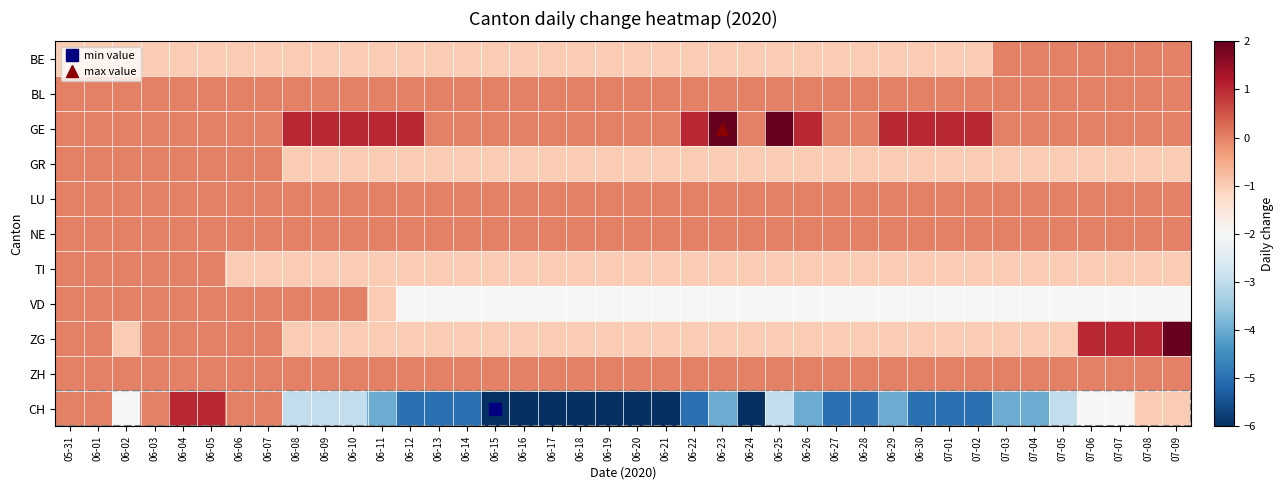

Reading left to right, extract all data points from this chart.

BE: 05-31=-1	06-01=-1	06-02=-1	06-03=-1	06-04=-1	06-05=-1	06-06=-1	06-07=-1	06-08=-1	06-09=-1	06-10=-1	06-11=-1	06-12=-1	06-13=-1	06-14=-1	06-15=-1	06-16=-1	06-17=-1	06-18=-1	06-19=-1	06-20=-1	06-21=-1	06-22=-1	06-23=-1	06-24=-1	06-25=-1	06-26=-1	06-27=-1	06-28=-1	06-29=-1	06-30=-1	07-01=-1	07-02=-1	07-03=0	07-04=0	07-05=0	07-06=0	07-07=0	07-08=0	07-09=0
BL: 05-31=0	06-01=0	06-02=0	06-03=0	06-04=0	06-05=0	06-06=0	06-07=0	06-08=0	06-09=0	06-10=0	06-11=0	06-12=0	06-13=0	06-14=0	06-15=0	06-16=0	06-17=0	06-18=0	06-19=0	06-20=0	06-21=0	06-22=0	06-23=0	06-24=0	06-25=0	06-26=0	06-27=0	06-28=0	06-29=0	06-30=0	07-01=0	07-02=0	07-03=0	07-04=0	07-05=0	07-06=0	07-07=0	07-08=0	07-09=0
GE: 05-31=0	06-01=0	06-02=0	06-03=0	06-04=0	06-05=0	06-06=0	06-07=0	06-08=1	06-09=1	06-10=1	06-11=1	06-12=1	06-13=0	06-14=0	06-15=0	06-16=0	06-17=0	06-18=0	06-19=0	06-20=0	06-21=0	06-22=1	06-23=2	06-24=0	06-25=2	06-26=1	06-27=0	06-28=0	06-29=1	06-30=1	07-01=1	07-02=1	07-03=0	07-04=0	07-05=0	07-06=0	07-07=0	07-08=0	07-09=0
GR: 05-31=0	06-01=0	06-02=0	06-03=0	06-04=0	06-05=0	06-06=0	06-07=0	06-08=-1	06-09=-1	06-10=-1	06-11=-1	06-12=-1	06-13=-1	06-14=-1	06-15=-1	06-16=-1	06-17=-1	06-18=-1	06-19=-1	06-20=-1	06-21=-1	06-22=-1	06-23=-1	06-24=-1	06-25=-1	06-26=-1	06-27=-1	06-28=-1	06-29=-1	06-30=-1	07-01=-1	07-02=-1	07-03=-1	07-04=-1	07-05=-1	07-06=-1	07-07=-1	07-08=-1	07-09=-1
LU: 05-31=0	06-01=0	06-02=0	06-03=0	06-04=0	06-05=0	06-06=0	06-07=0	06-08=0	06-09=0	06-10=0	06-11=0	06-12=0	06-13=0	06-14=0	06-15=0	06-16=0	06-17=0	06-18=0	06-19=0	06-20=0	06-21=0	06-22=0	06-23=0	06-24=0	06-25=0	06-26=0	06-27=0	06-28=0	06-29=0	06-30=0	07-01=0	07-02=0	07-03=0	07-04=0	07-05=0	07-06=0	07-07=0	07-08=0	07-09=0
NE: 05-31=0	06-01=0	06-02=0	06-03=0	06-04=0	06-05=0	06-06=0	06-07=0	06-08=0	06-09=0	06-10=0	06-11=0	06-12=0	06-13=0	06-14=0	06-15=0	06-16=0	06-17=0	06-18=0	06-19=0	06-20=0	06-21=0	06-22=0	06-23=0	06-24=0	06-25=0	06-26=0	06-27=0	06-28=0	06-29=0	06-30=0	07-01=0	07-02=0	07-03=0	07-04=0	07-05=0	07-06=0	07-07=0	07-08=0	07-09=0
TI: 05-31=0	06-01=0	06-02=0	06-03=0	06-04=0	06-05=0	06-06=-1	06-07=-1	06-08=-1	06-09=-1	06-10=-1	06-11=-1	06-12=-1	06-13=-1	06-14=-1	06-15=-1	06-16=-1	06-17=-1	06-18=-1	06-19=-1	06-20=-1	06-21=-1	06-22=-1	06-23=-1	06-24=-1	06-25=-1	06-26=-1	06-27=-1	06-28=-1	06-29=-1	06-30=-1	07-01=-1	07-02=-1	07-03=-1	07-04=-1	07-05=-1	07-06=-1	07-07=-1	07-08=-1	07-09=-1
VD: 05-31=0	06-01=0	06-02=0	06-03=0	06-04=0	06-05=0	06-06=0	06-07=0	06-08=0	06-09=0	06-10=0	06-11=-1	06-12=-2	06-13=-2	06-14=-2	06-15=-2	06-16=-2	06-17=-2	06-18=-2	06-19=-2	06-20=-2	06-21=-2	06-22=-2	06-23=-2	06-24=-2	06-25=-2	06-26=-2	06-27=-2	06-28=-2	06-29=-2	06-30=-2	07-01=-2	07-02=-2	07-03=-2	07-04=-2	07-05=-2	07-06=-2	07-07=-2	07-08=-2	07-09=-2
ZG: 05-31=0	06-01=0	06-02=-1	06-03=0	06-04=0	06-05=0	06-06=0	06-07=0	06-08=-1	06-09=-1	06-10=-1	06-11=-1	06-12=-1	06-13=-1	06-14=-1	06-15=-1	06-16=-1	06-17=-1	06-18=-1	06-19=-1	06-20=-1	06-21=-1	06-22=-1	06-23=-1	06-24=-1	06-25=-1	06-26=-1	06-27=-1	06-28=-1	06-29=-1	06-30=-1	07-01=-1	07-02=-1	07-03=-1	07-04=-1	07-05=-1	07-06=1	07-07=1	07-08=1	07-09=2
ZH: 05-31=0	06-01=0	06-02=0	06-03=0	06-04=0	06-05=0	06-06=0	06-07=0	06-08=0	06-09=0	06-10=0	06-11=0	06-12=0	06-13=0	06-14=0	06-15=0	06-16=0	06-17=0	06-18=0	06-19=0	06-20=0	06-21=0	06-22=0	06-23=0	06-24=0	06-25=0	06-26=0	06-27=0	06-28=0	06-29=0	06-30=0	07-01=0	07-02=0	07-03=0	07-04=0	07-05=0	07-06=0	07-07=0	07-08=0	07-09=0
CH: 05-31=0	06-01=0	06-02=-2	06-03=0	06-04=1	06-05=1	06-06=0	06-07=0	06-08=-3	06-09=-3	06-10=-3	06-11=-4	06-12=-5	06-13=-5	06-14=-5	06-15=-6	06-16=-6	06-17=-6	06-18=-6	06-19=-6	06-20=-6	06-21=-6	06-22=-5	06-23=-4	06-24=-6	06-25=-3	06-26=-4	06-27=-5	06-28=-5	06-29=-4	06-30=-5	07-01=-5	07-02=-5	07-03=-4	07-04=-4	07-05=-3	07-06=-2	07-07=-2	07-08=-1	07-09=-1